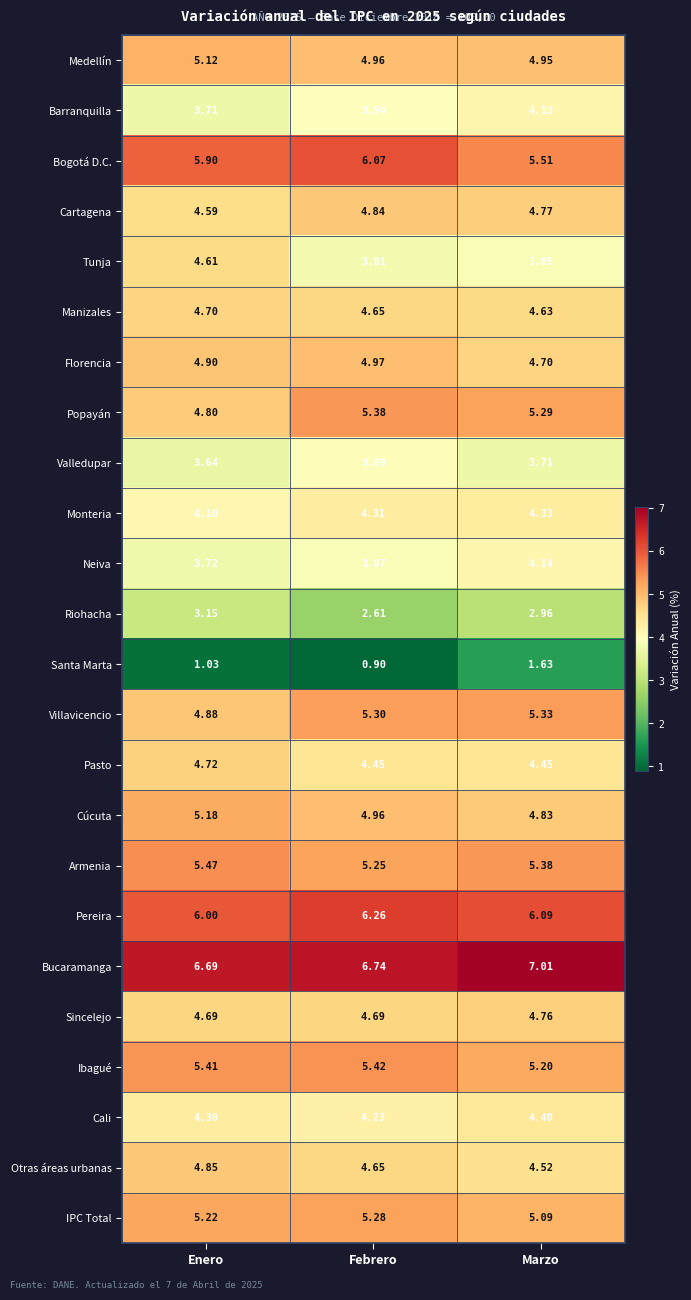

List the series in order of their peak value, lowest first.

Santa Marta, Riohacha, Valledupar, Barranquilla, Neiva, Monteria, Cali, Tunja, Manizales, Pasto, Sincelejo, Cartagena, Otras áreas urbanas, Florencia, Medellín, Cúcuta, IPC Total, Villavicencio, Popayán, Ibagué, Armenia, Bogotá D.C., Pereira, Bucaramanga